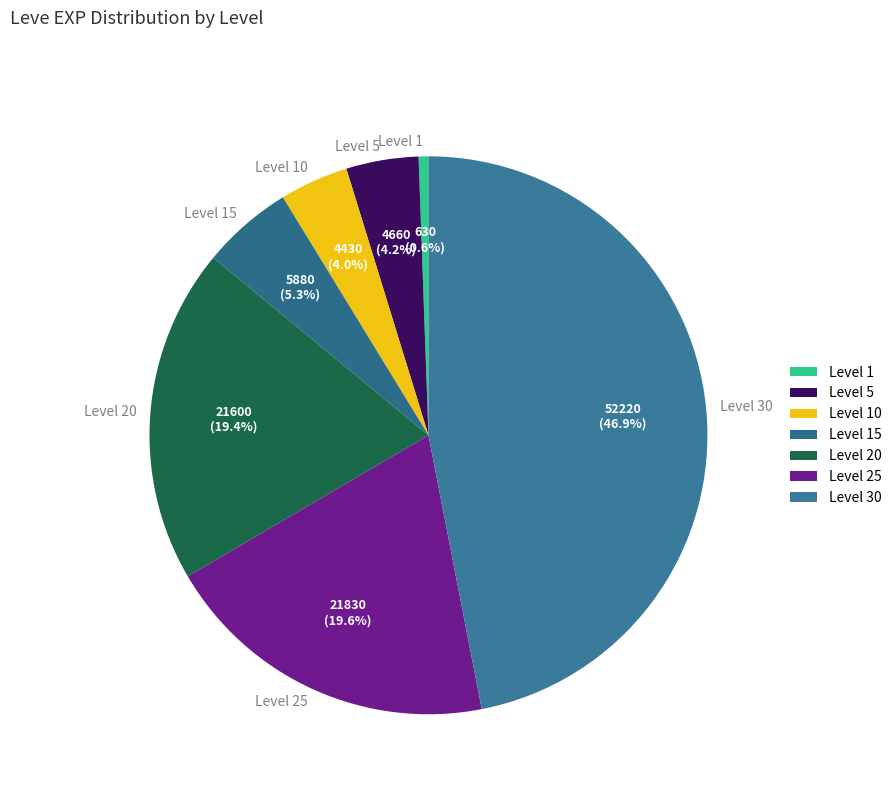

What percentage is NOT represented by Level 30?

53.1%